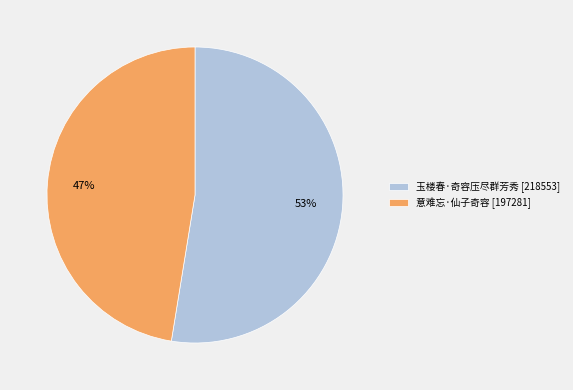

Which category accounts for the majority?

玉楼春·奇容压尽群芳秀